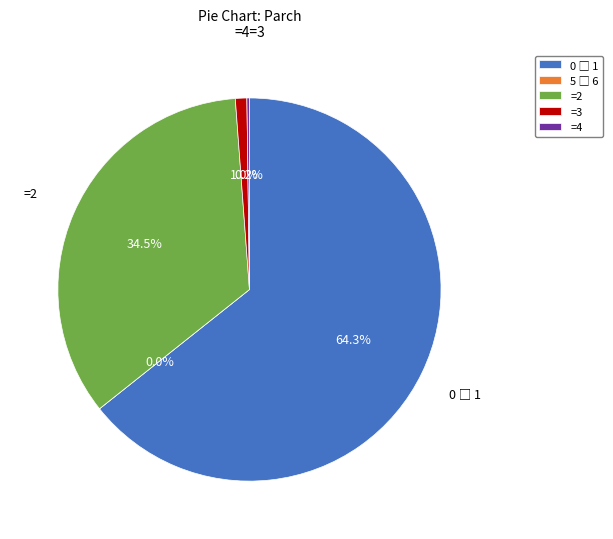

Is the sum of 3 and 5 greater than half?

No